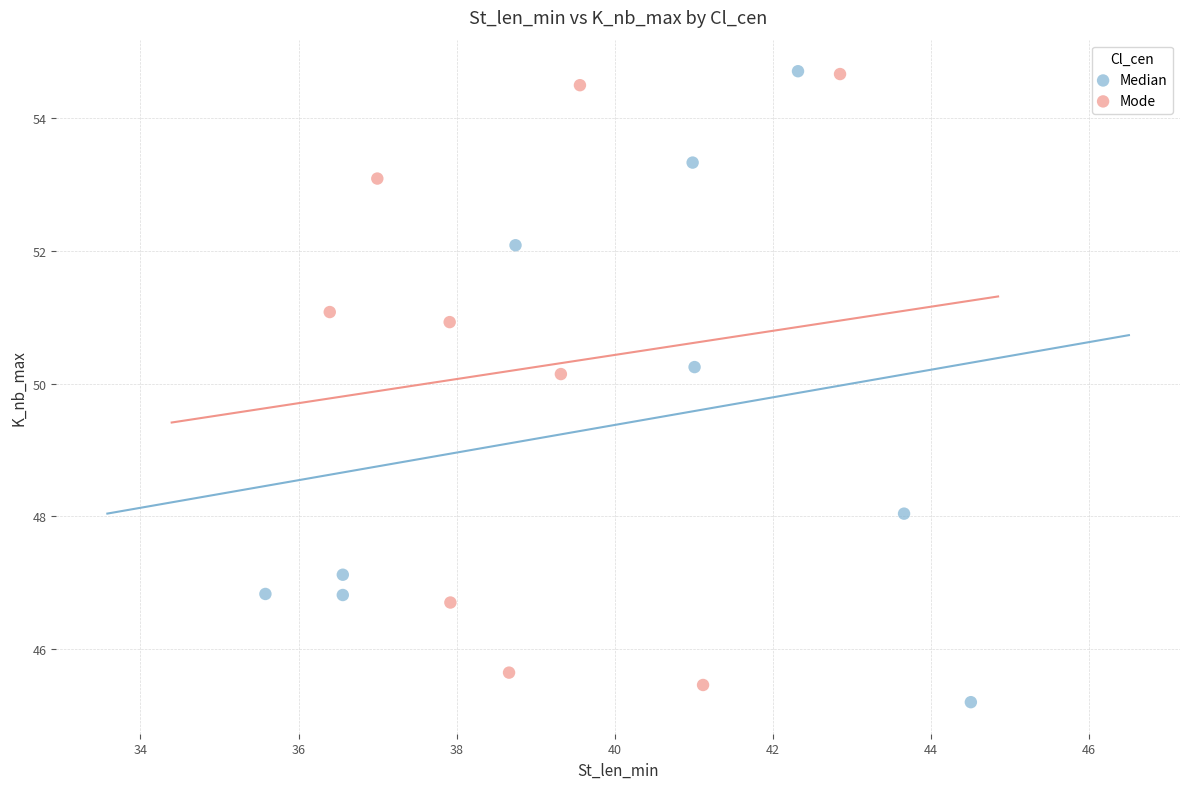

Which series has the widest spread of Y values?

Median